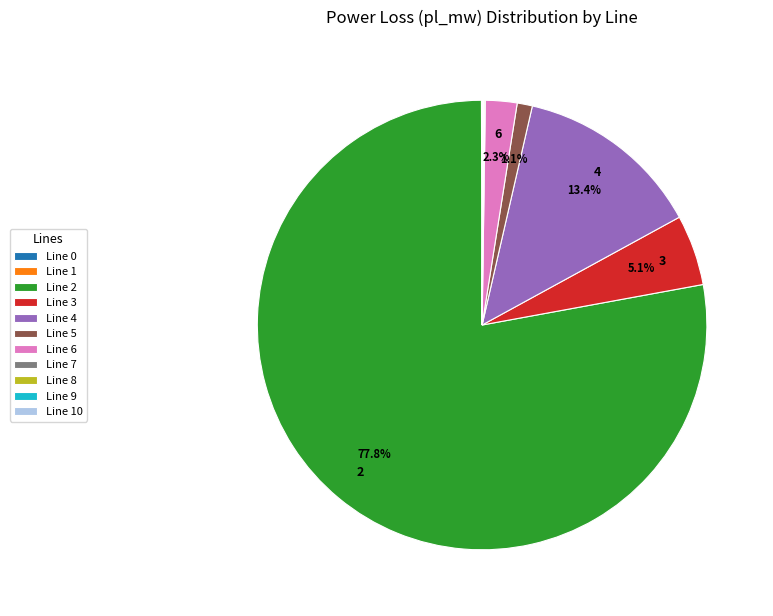

Does any single category account for the majority?

Yes